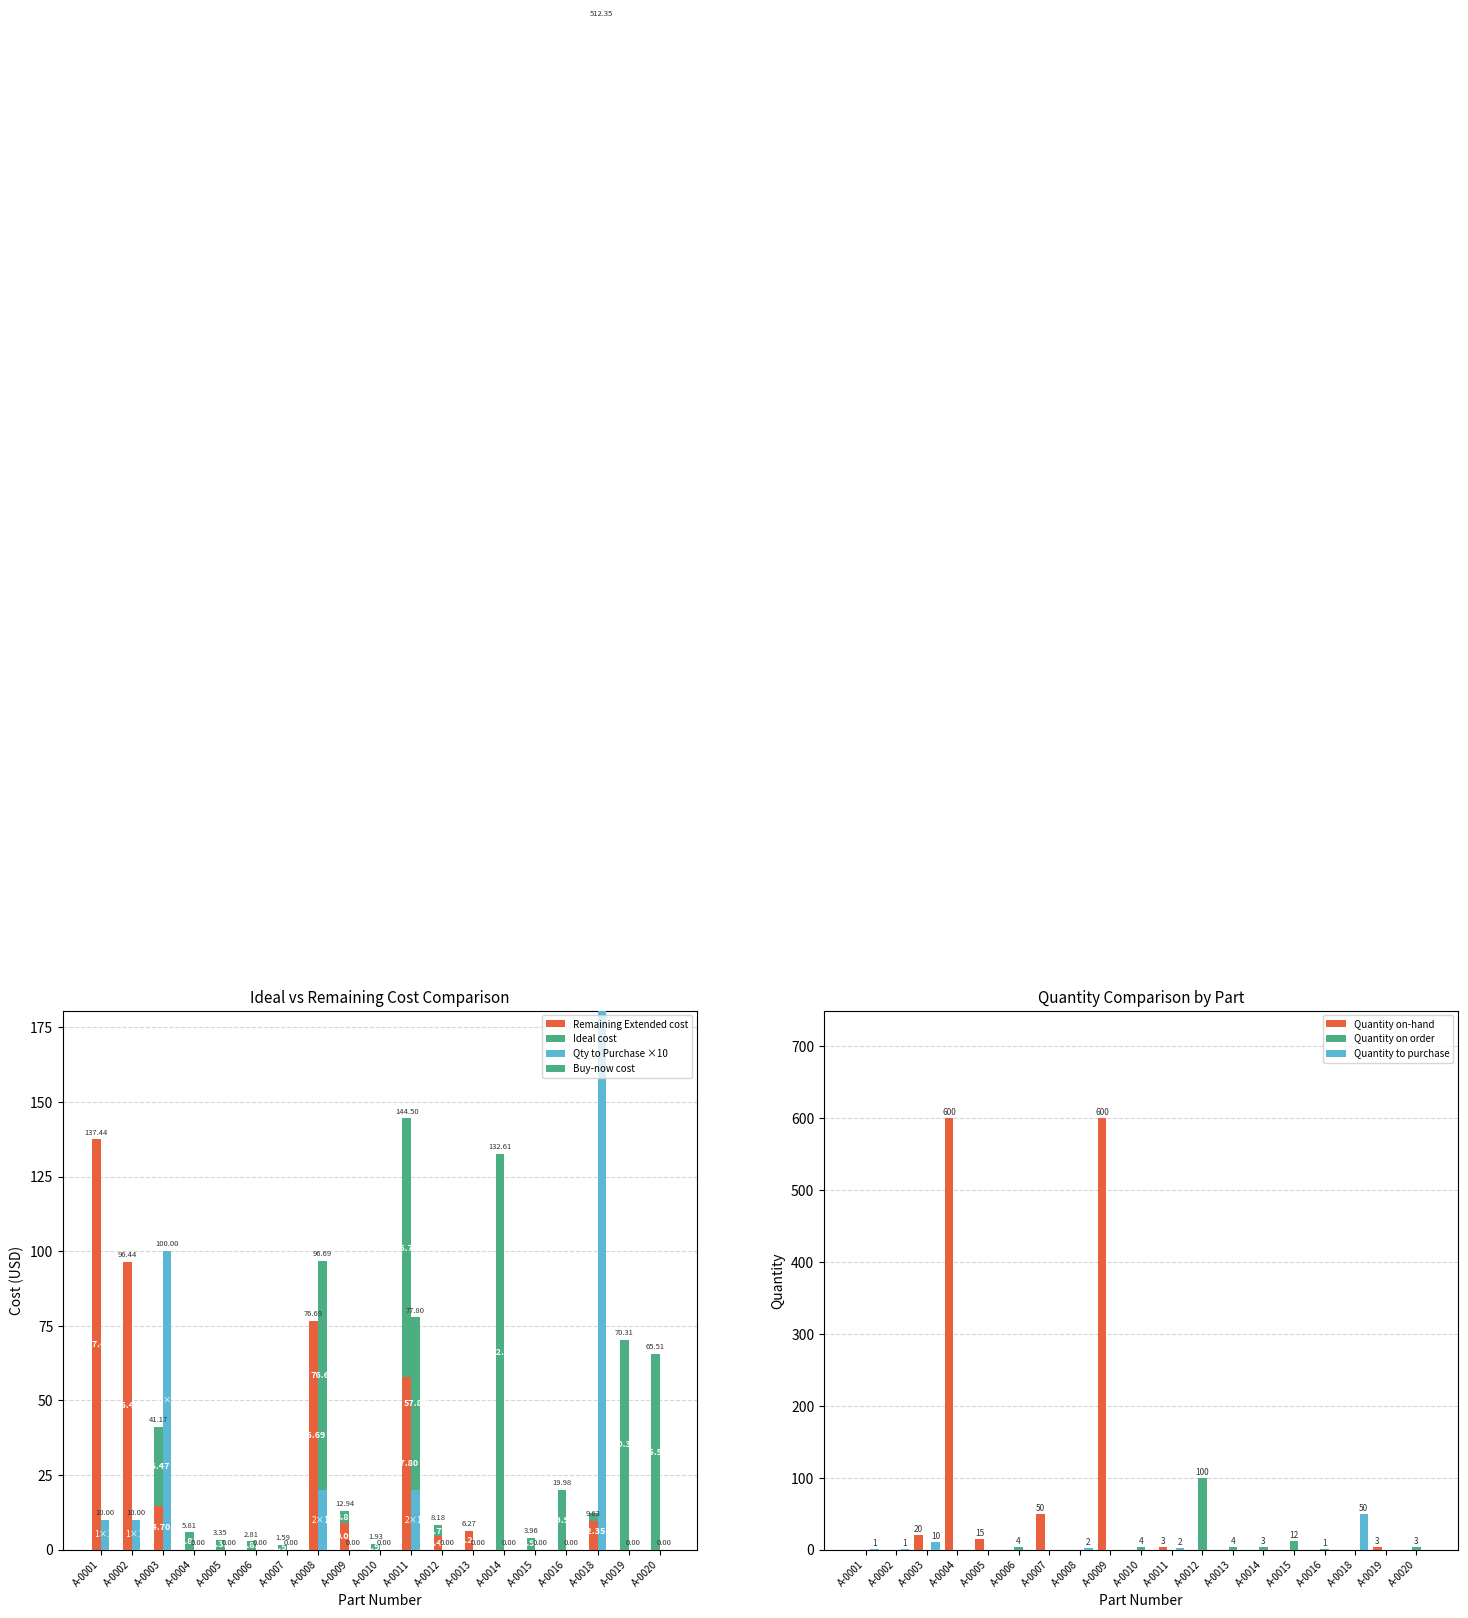

Which label corresponds to the largest value in the chart?

A-0004